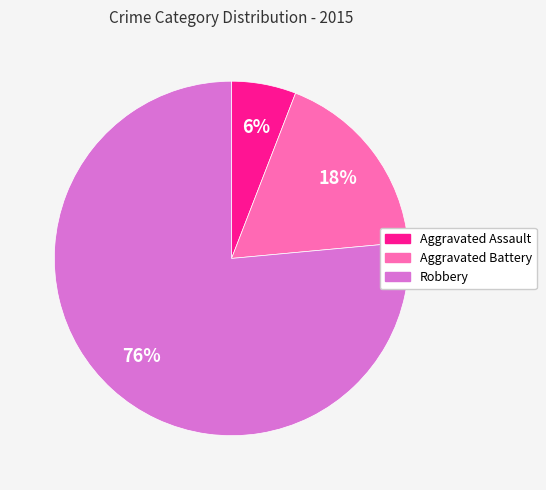

Which category accounts for the majority?

Robbery